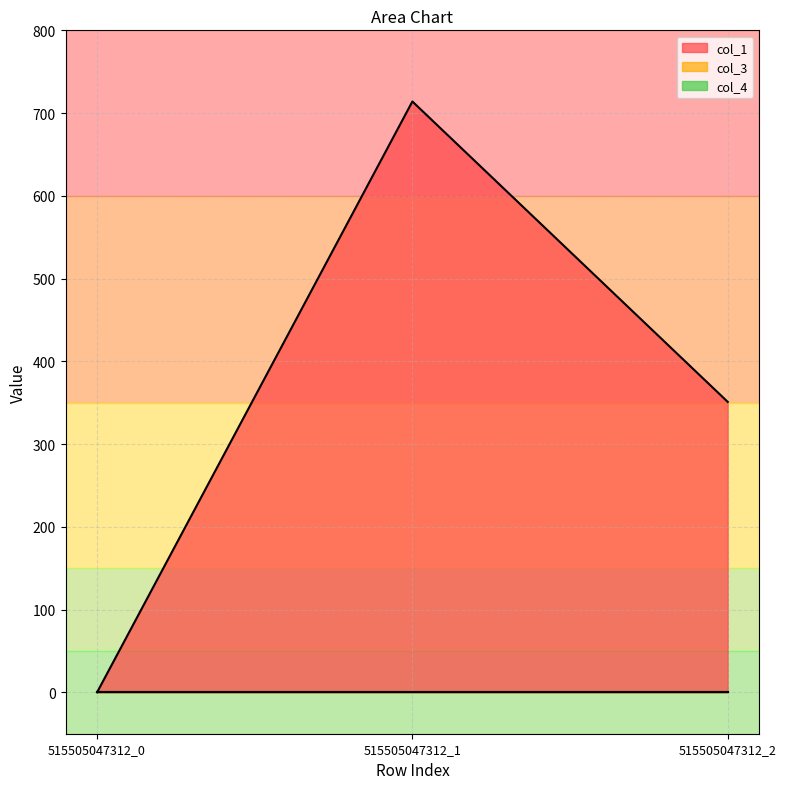

What is the spread (max minus min) of values at 515505047312_1?

714.0